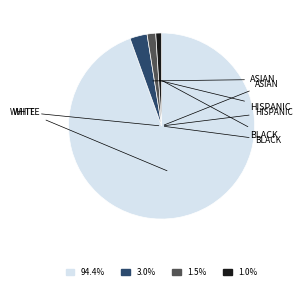

Is the sum of 94.4% and 1.0% greater than half?

Yes